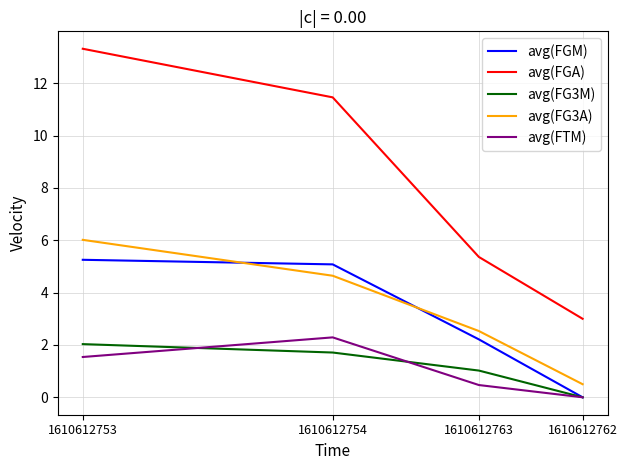

What is the maximum value shown in the chart?

13.3